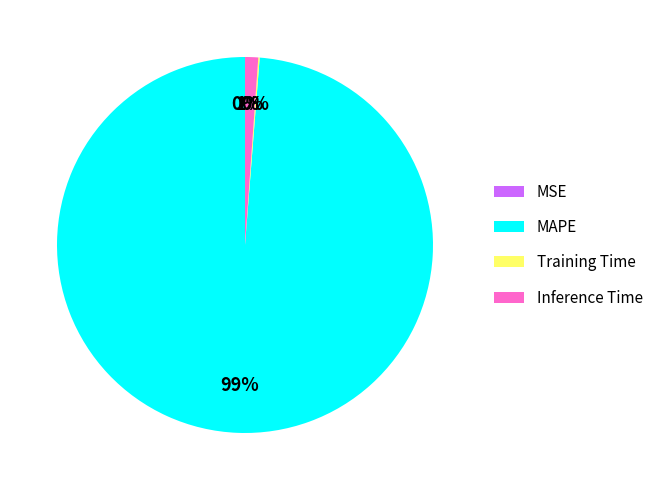

The Inference Time slice represents 1% of the pie. True or false?

True